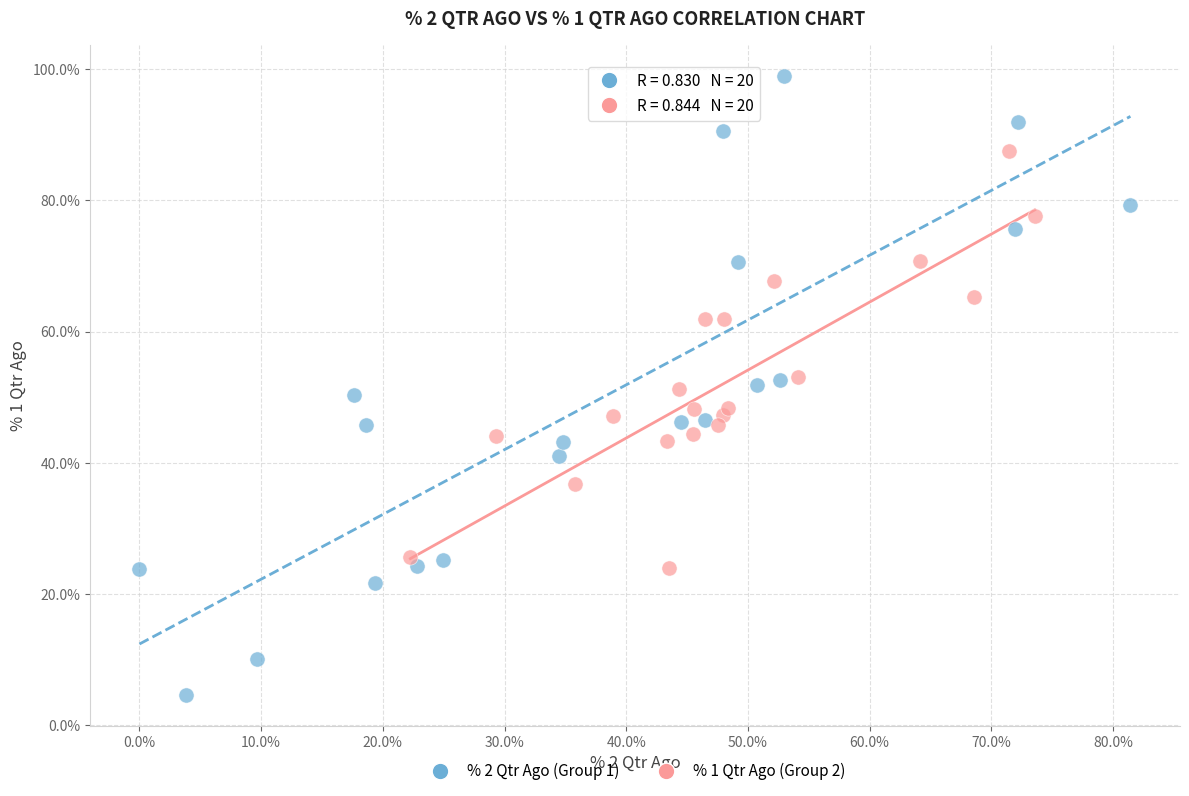

Which series contains the highest Y value?

% 2 Qtr Ago (Group 1)